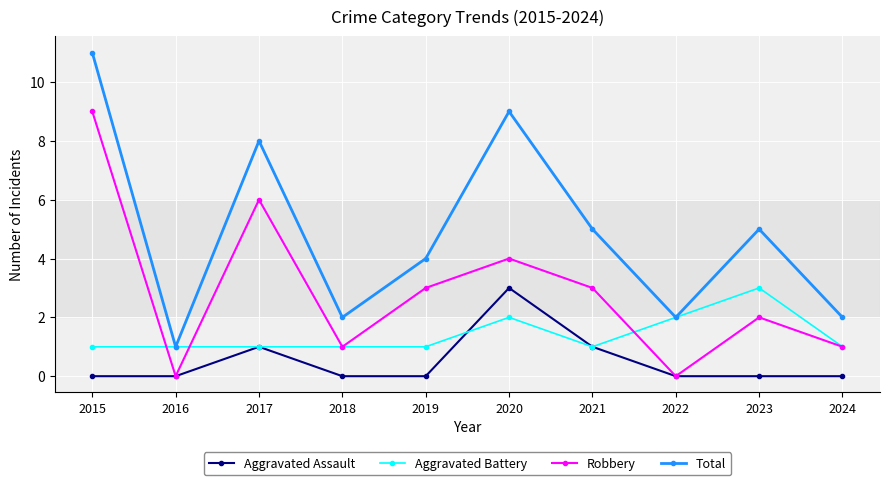

Which series has the widest spread of values?

Total